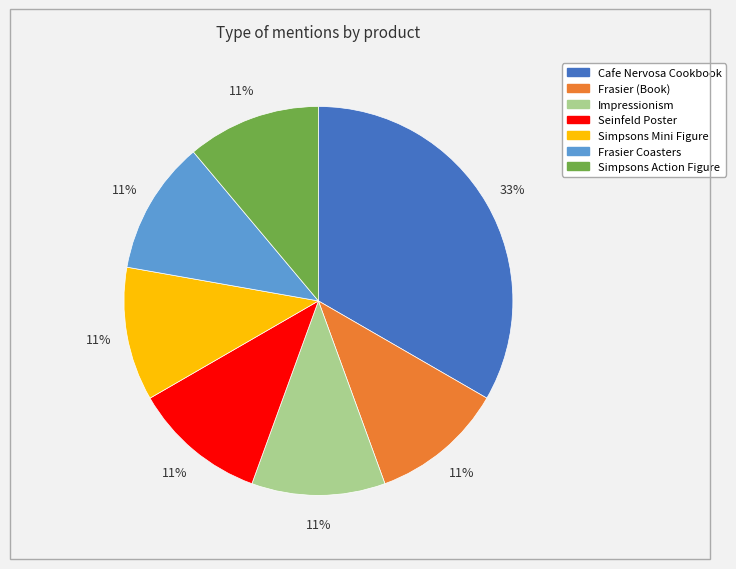

Does any single category account for the majority?

No